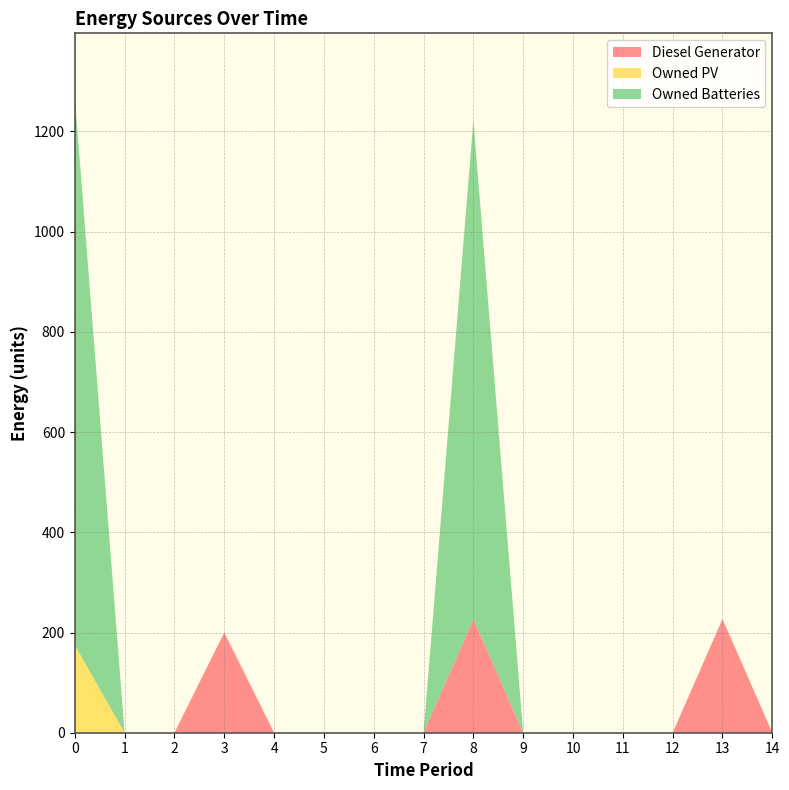

Reading left to right, list all the values displayed in this chart.

Diesel Generator: 0	0	0	200	0	0	0	0	227	0	0	0	0	227	0
Owned PV: 175	0	0	0	0	0	0	0	0	0	0	0	0	0	0
Owned Batteries: 1094	0	0	0	0	0	0	0	995	0	0	0	0	0	0